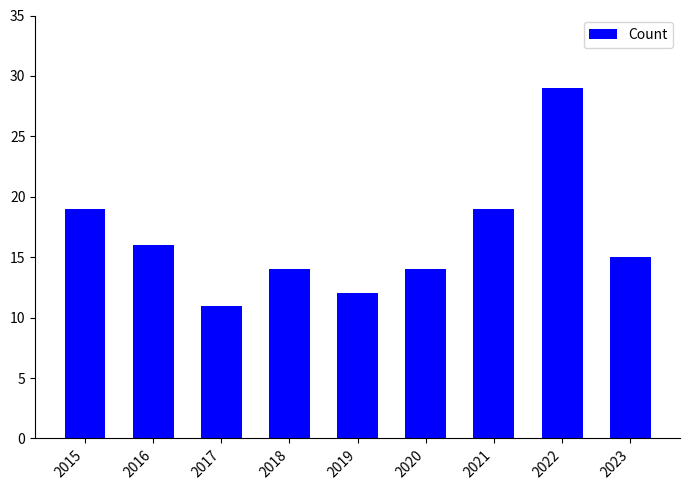

True or false: the data shows 14 at 2018.

True